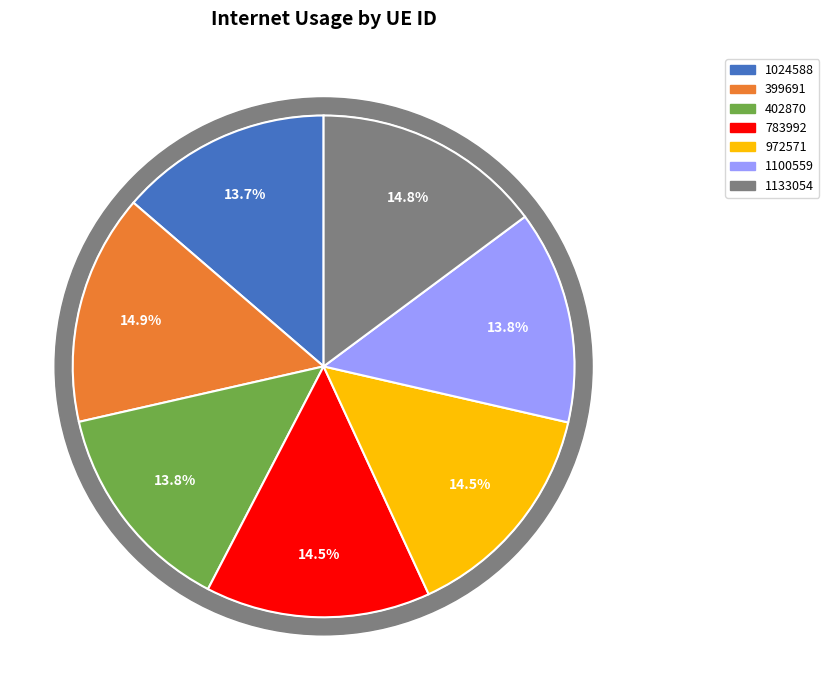

Which category has the biggest portion of the pie?

399691